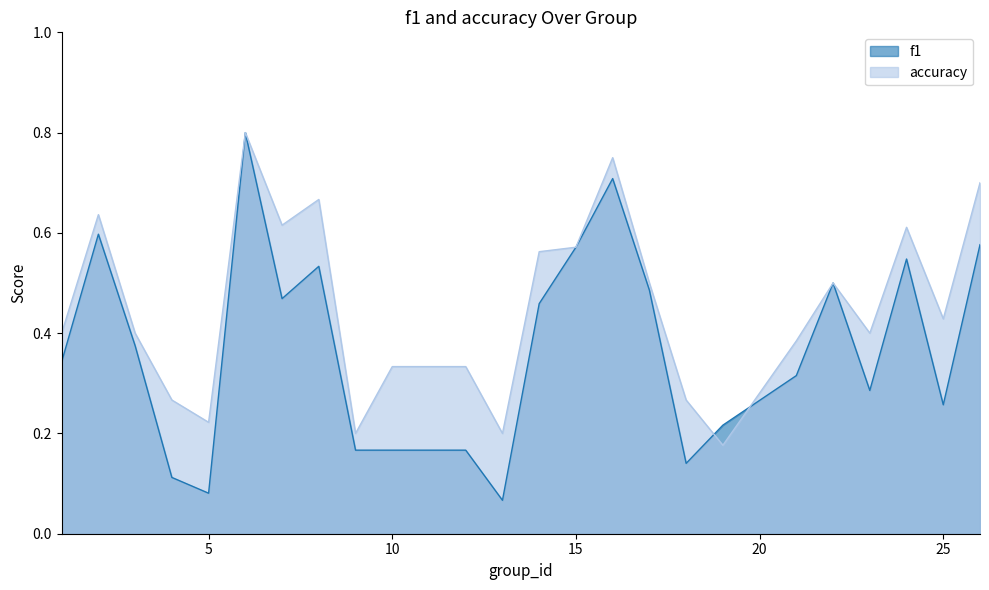

What is the value of the f1 point at the 23rd from the left?

0.3